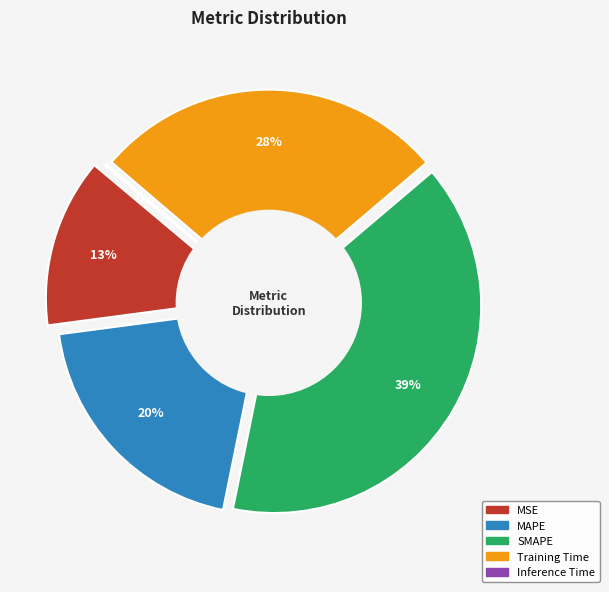

What is the change in value from MSE to MAPE?

+0.3